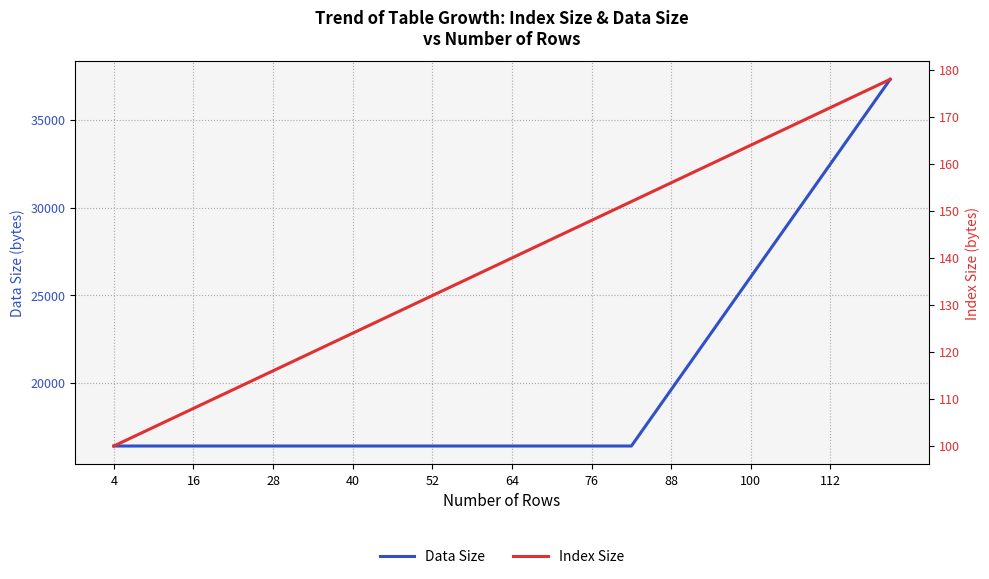

The value of Data Size at 4 is 16390. True or false?

True